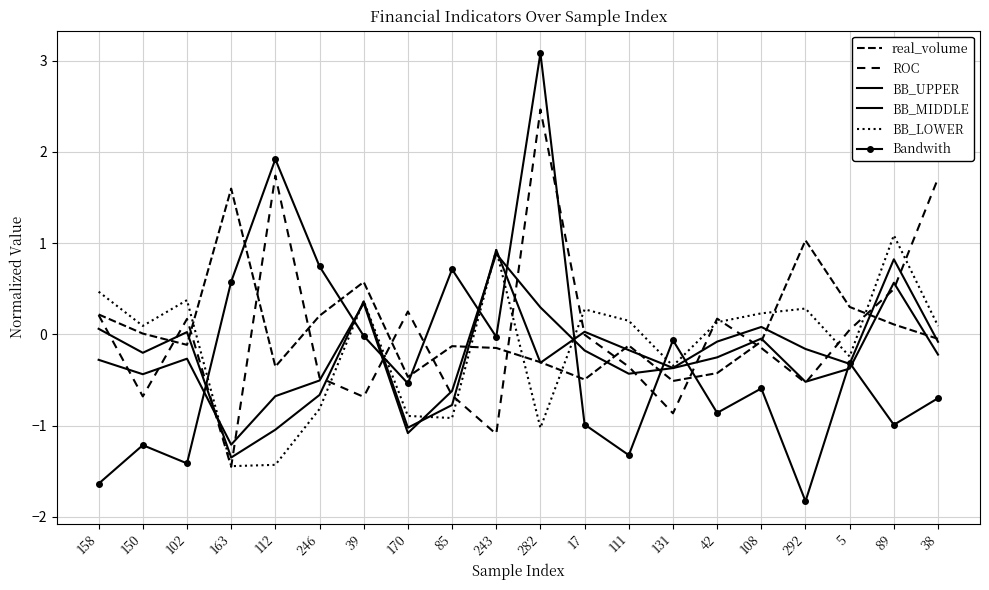

How many lines are shown in the chart?

6